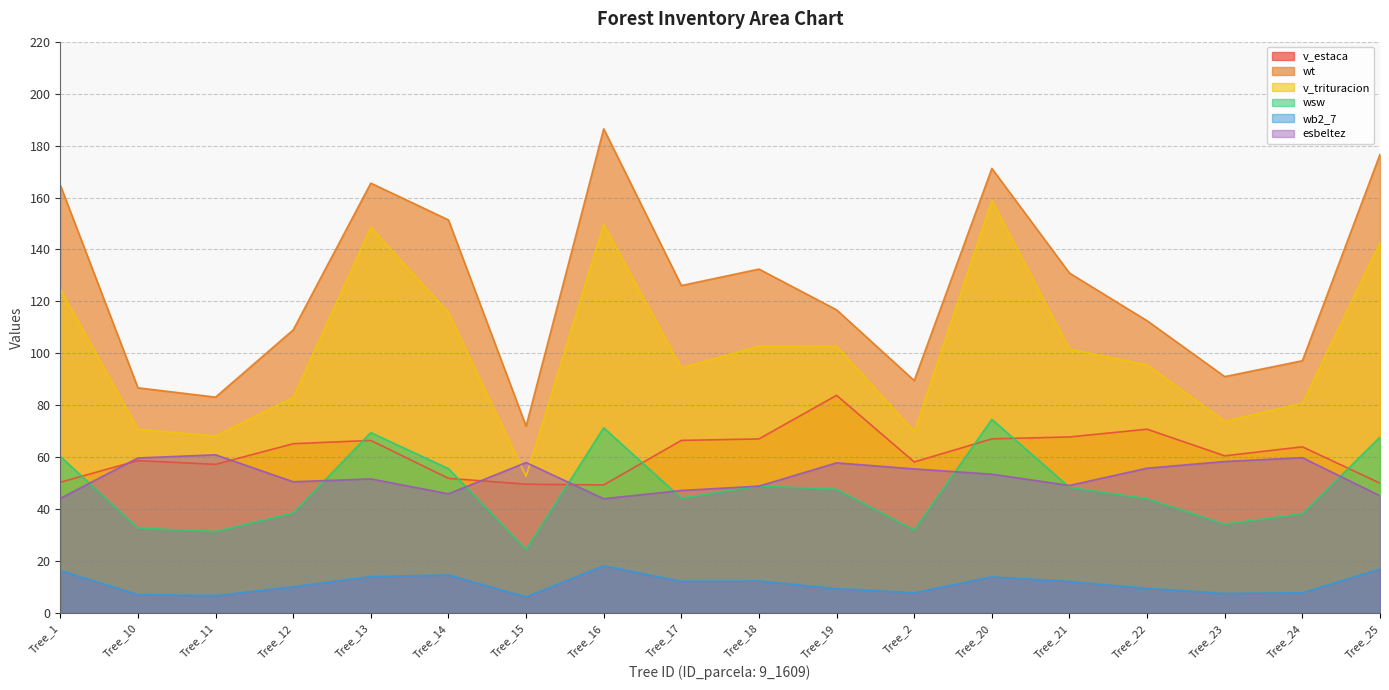

How many lines are shown in the chart?

6